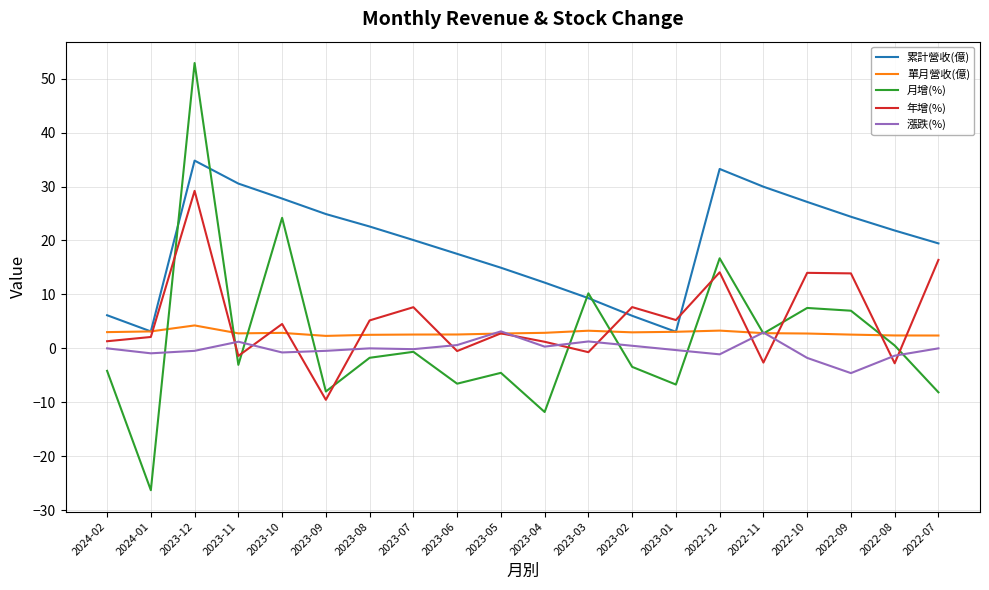

What is the approximate value of 累計營收(億) at 2023-01?

3.1